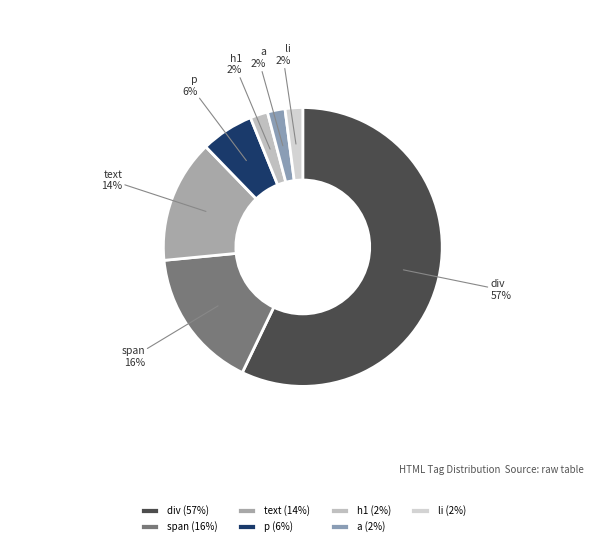

Is it true that a is 2% of the pie?

True